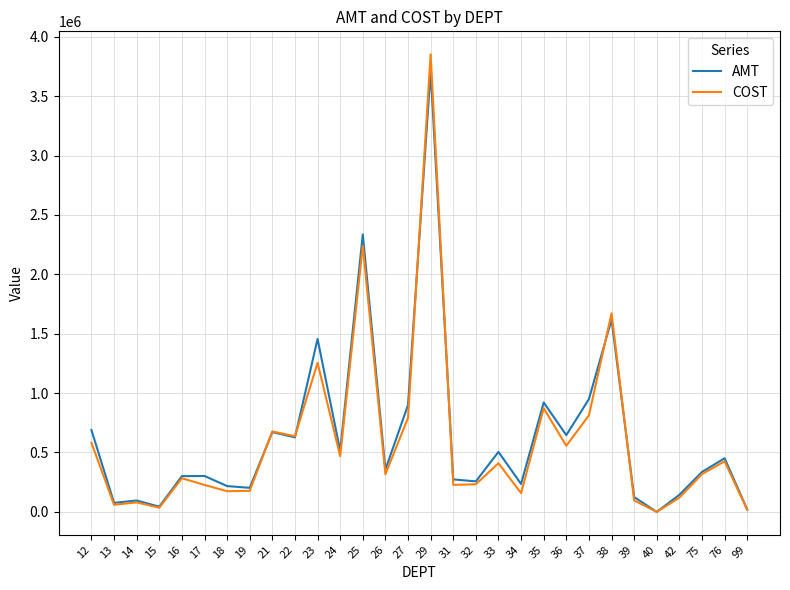

Which series has the largest range (max minus min)?

COST